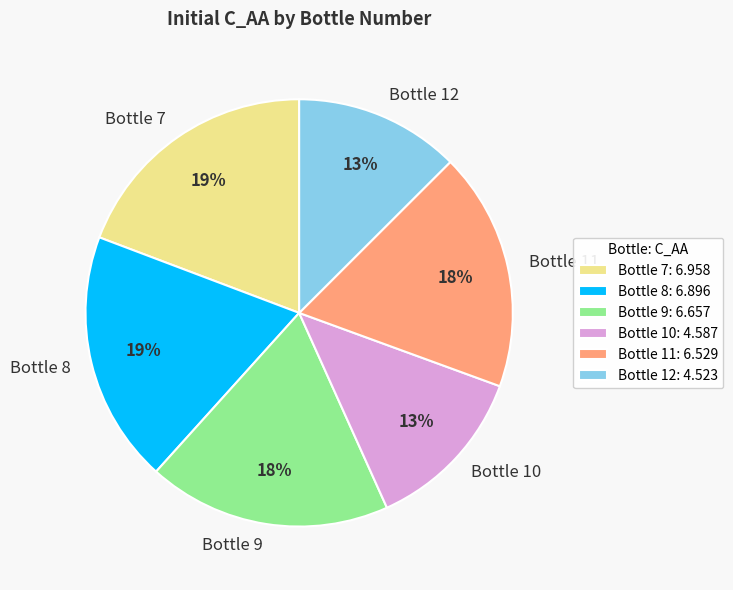

Which has a higher value, Bottle 9 or Bottle 8?

Bottle 8